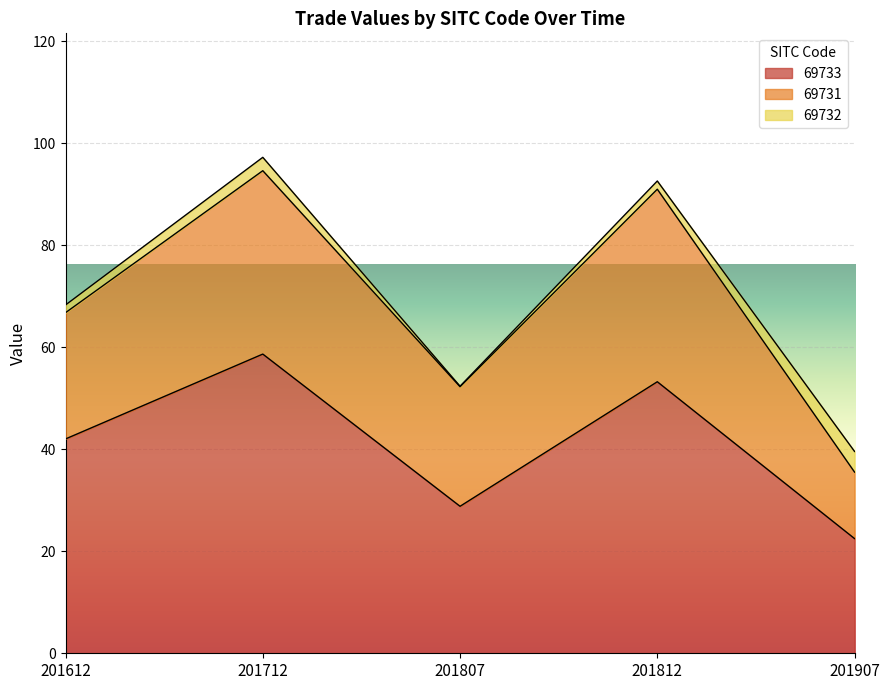

Reading left to right, transcribe all the data shown in this chart.

69733: 201612=42.0	201712=58.7	201807=28.8	201812=53.3	201907=22.5
69731: 201612=24.8	201712=36.0	201807=23.4	201812=37.8	201907=13.0
69732: 201612=1.5	201712=2.6	201807=0.1	201812=1.6	201907=4.1